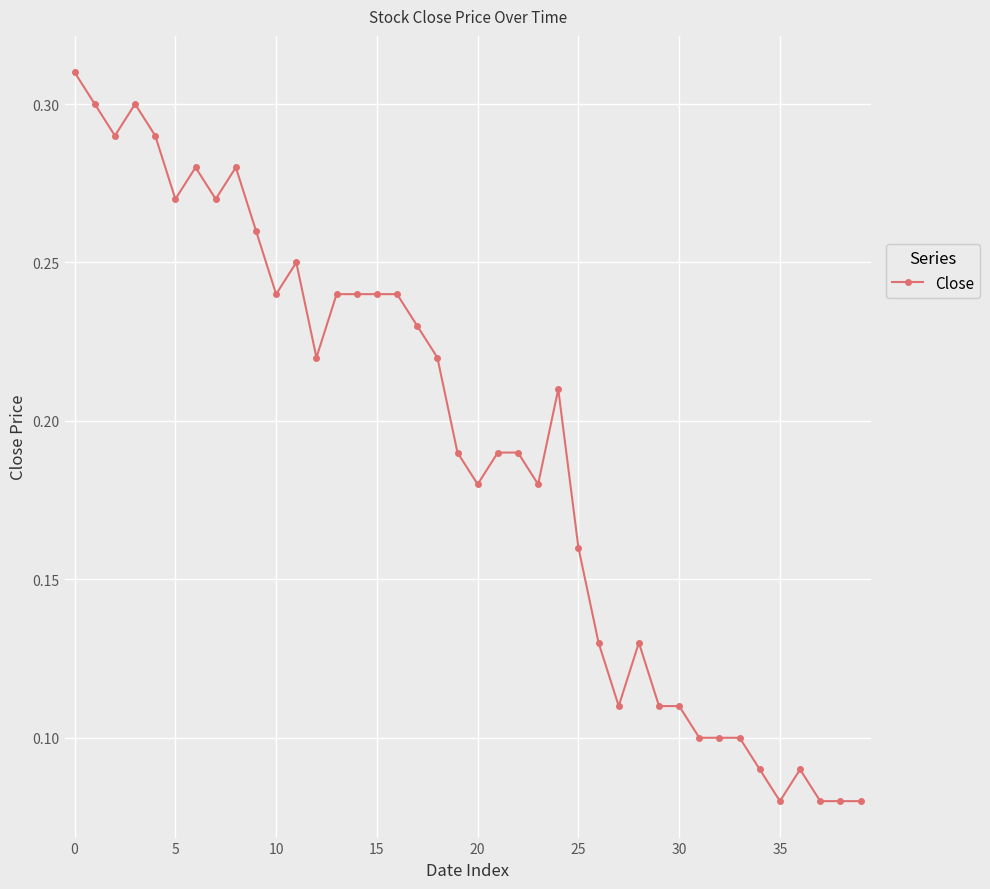

Count the values in the range 0 to 1.

40